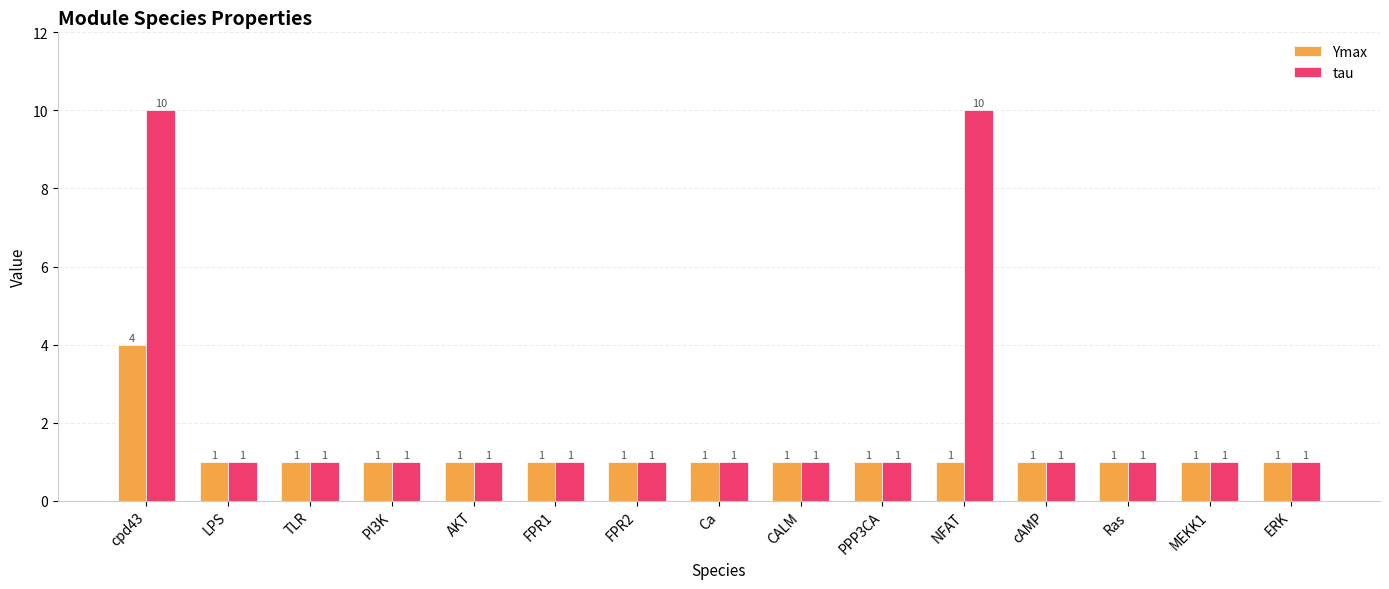

Reading right to left, what are all the values shown in this chart?

Ymax: 1	1	1	1	1	1	1	1	1	1	1	1	1	1	4
tau: 1	1	1	1	10	1	1	1	1	1	1	1	1	1	10